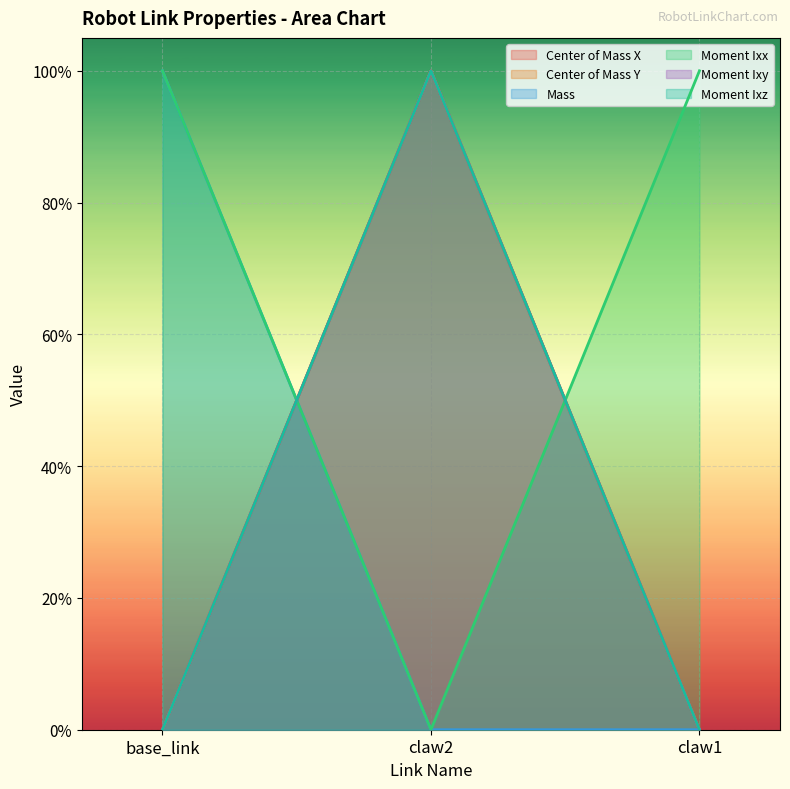

Reading right to left, what are all the values shown in this chart?

Center of Mass X: 0	1	0
Center of Mass Y: 0	1	0
Mass: 0	0	1
Moment Ixx: 0	1	0
Moment Ixy: 1	0	1
Moment Ixz: 0	1	0